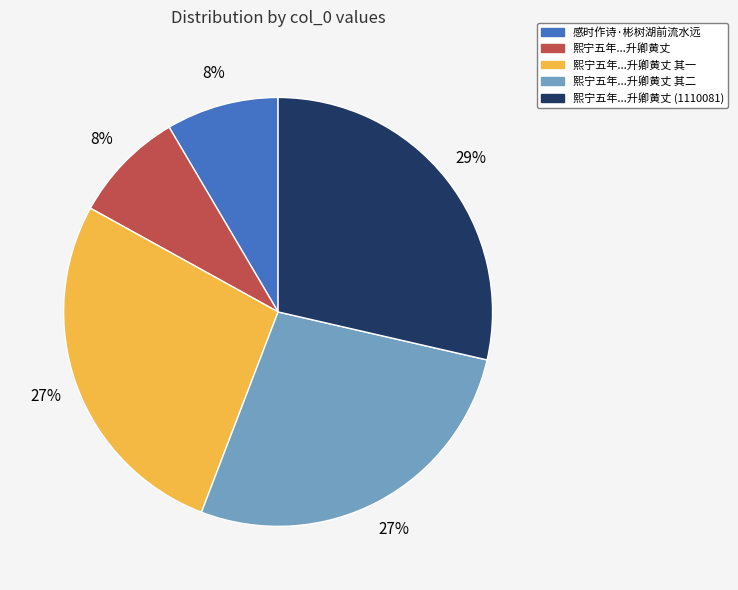

Is there any slice that represents more than half of the pie?

No